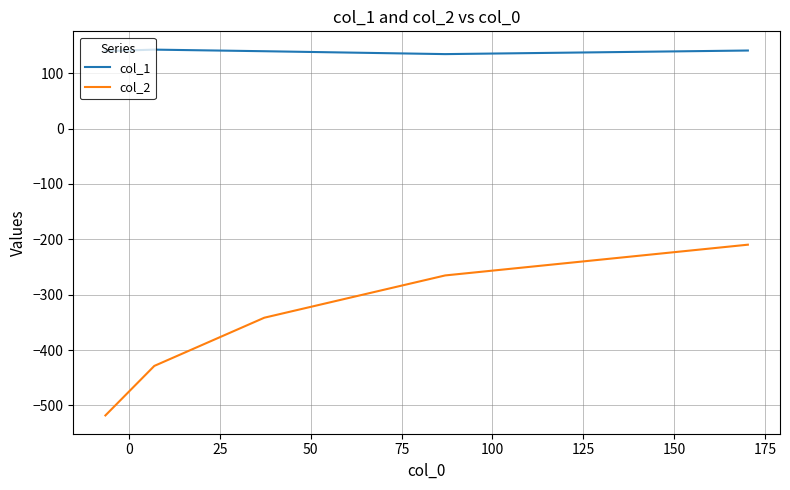

What is the difference between the second highest and minimum values in the col_2 series?

252.7